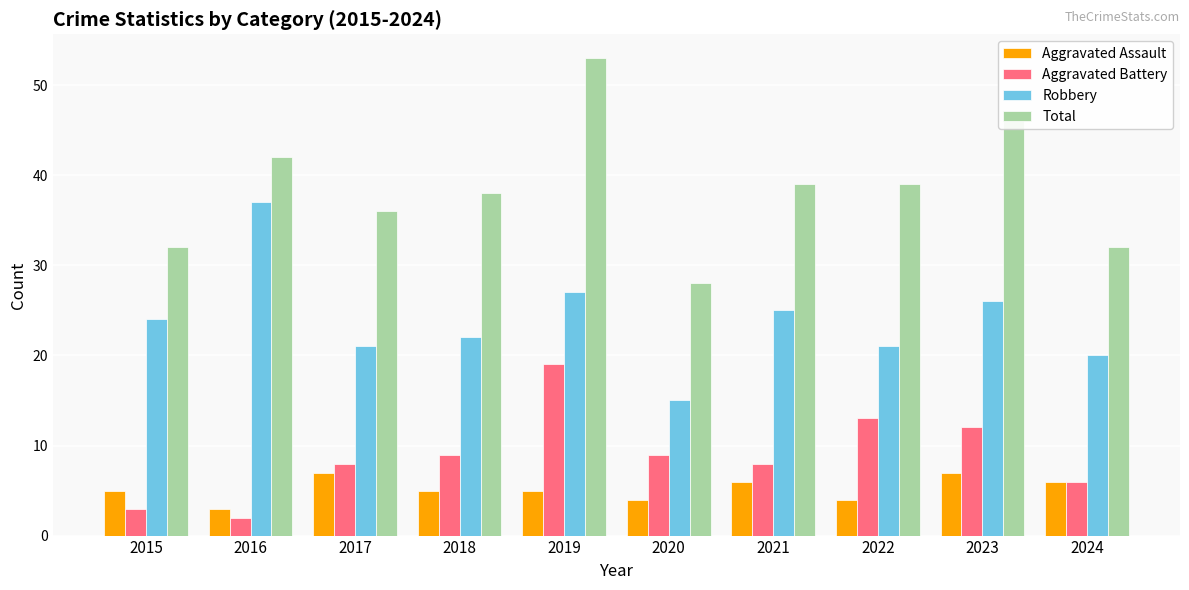

How many Aggravated Assault values are between 4 and 6?

7